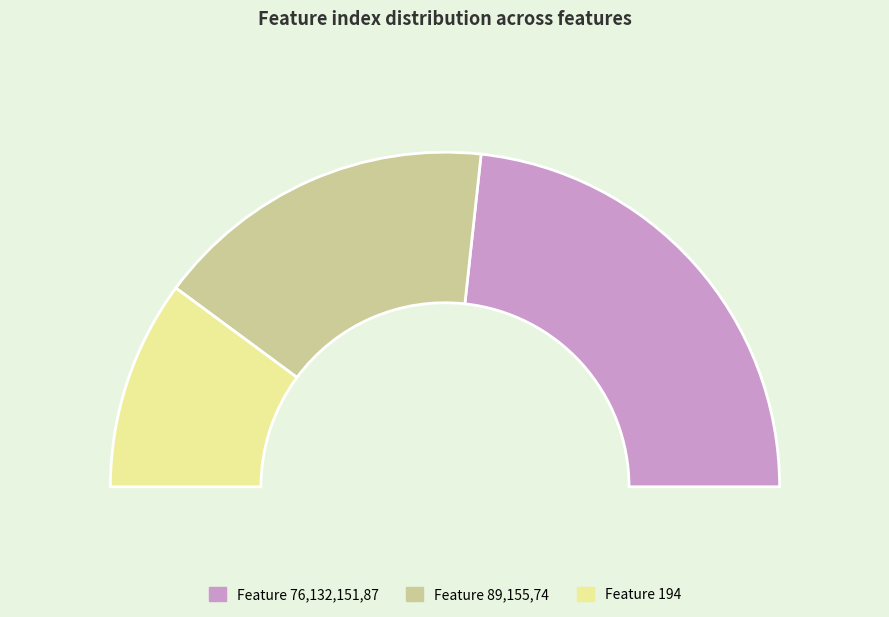

Is it true that 4 is 9% of the pie?

True